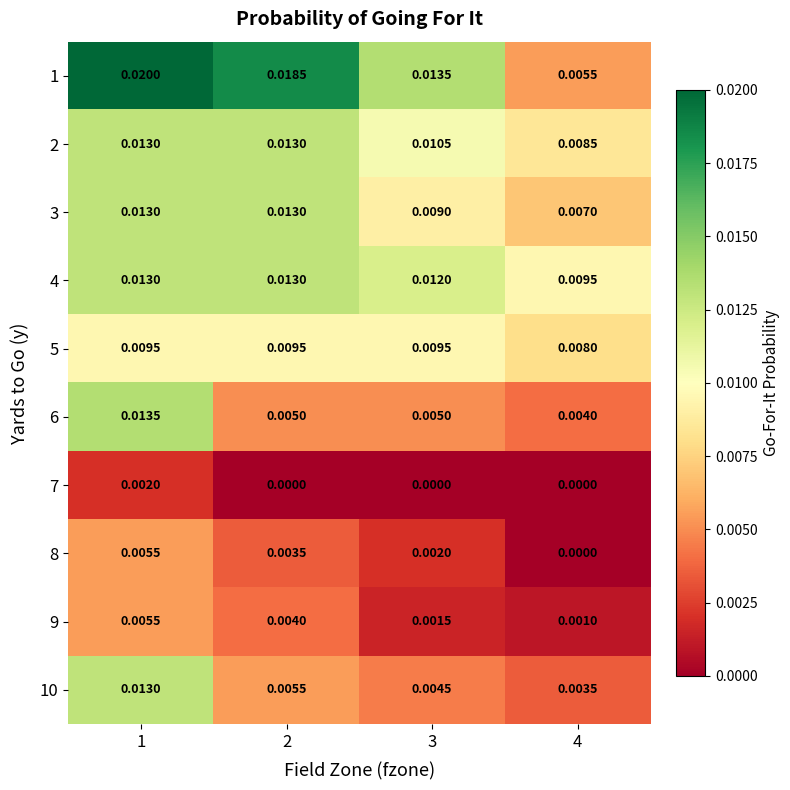

At which category is the sum across all series the highest?

1